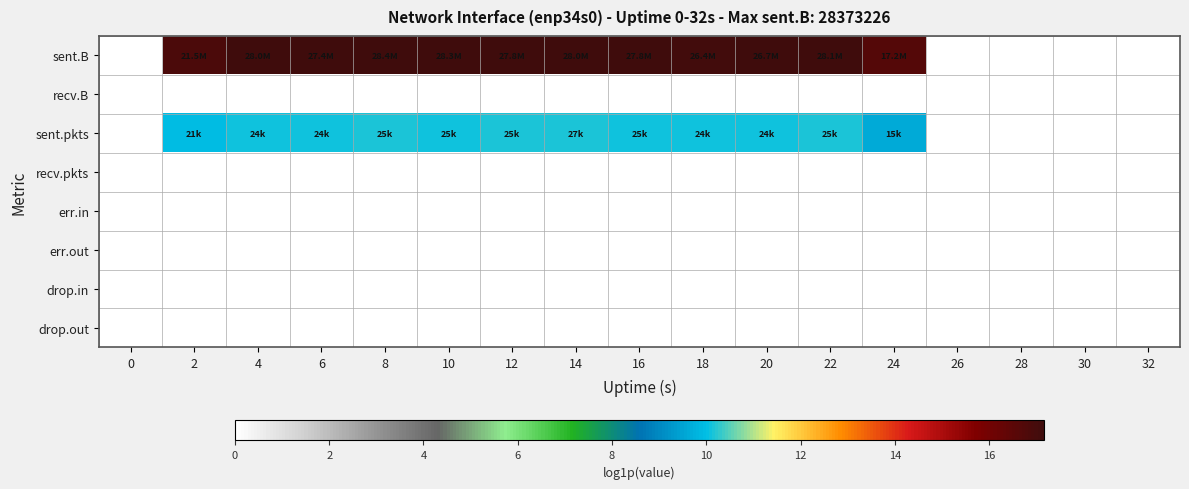

Reading left to right, extract all data points from this chart.

row_0: 0=0.0	2=16.9	4=17.1	6=17.1	8=17.2	10=17.2	12=17.1	14=17.1	16=17.1	18=17.1	20=17.1	22=17.2	24=16.7	26=0.0	28=0.0	30=0.0	32=0.0
row_1: 0=0.0	2=0.0	4=0.0	6=0.0	8=0.0	10=0.0	12=0.0	14=0.0	16=0.0	18=0.0	20=0.0	22=0.0	24=0.0	26=0.0	28=0.0	30=0.0	32=0.0
row_2: 0=0.0	2=9.9	4=10.1	6=10.1	8=10.1	10=10.1	12=10.1	14=10.2	16=10.1	18=10.1	20=10.1	22=10.1	24=9.6	26=0.0	28=0.0	30=0.0	32=0.0
row_3: 0=0.0	2=0.0	4=0.0	6=0.0	8=0.0	10=0.0	12=0.0	14=0.0	16=0.0	18=0.0	20=0.0	22=0.0	24=0.0	26=0.0	28=0.0	30=0.0	32=0.0
row_4: 0=0.0	2=0.0	4=0.0	6=0.0	8=0.0	10=0.0	12=0.0	14=0.0	16=0.0	18=0.0	20=0.0	22=0.0	24=0.0	26=0.0	28=0.0	30=0.0	32=0.0
row_5: 0=0.0	2=0.0	4=0.0	6=0.0	8=0.0	10=0.0	12=0.0	14=0.0	16=0.0	18=0.0	20=0.0	22=0.0	24=0.0	26=0.0	28=0.0	30=0.0	32=0.0
row_6: 0=0.0	2=0.0	4=0.0	6=0.0	8=0.0	10=0.0	12=0.0	14=0.0	16=0.0	18=0.0	20=0.0	22=0.0	24=0.0	26=0.0	28=0.0	30=0.0	32=0.0
row_7: 0=0.0	2=0.0	4=0.0	6=0.0	8=0.0	10=0.0	12=0.0	14=0.0	16=0.0	18=0.0	20=0.0	22=0.0	24=0.0	26=0.0	28=0.0	30=0.0	32=0.0